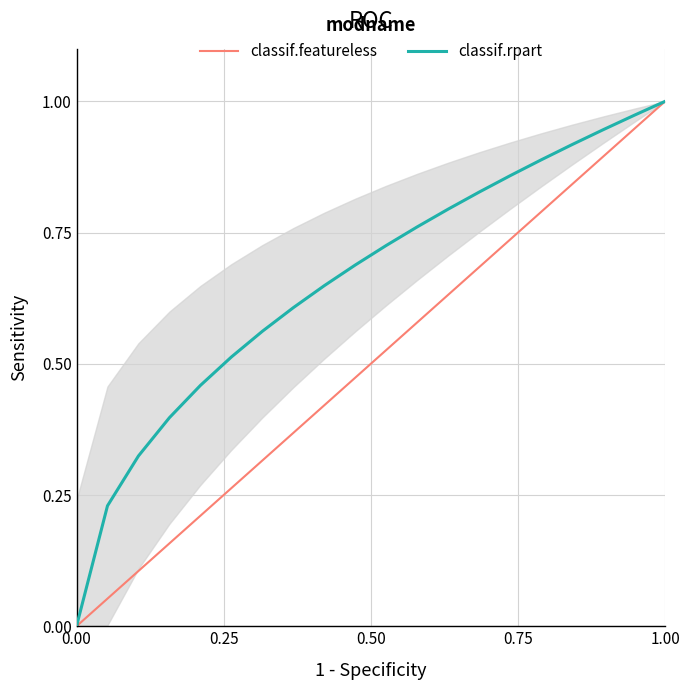

True or false: classif.rpart and classif.featureless intersect in this chart.

False